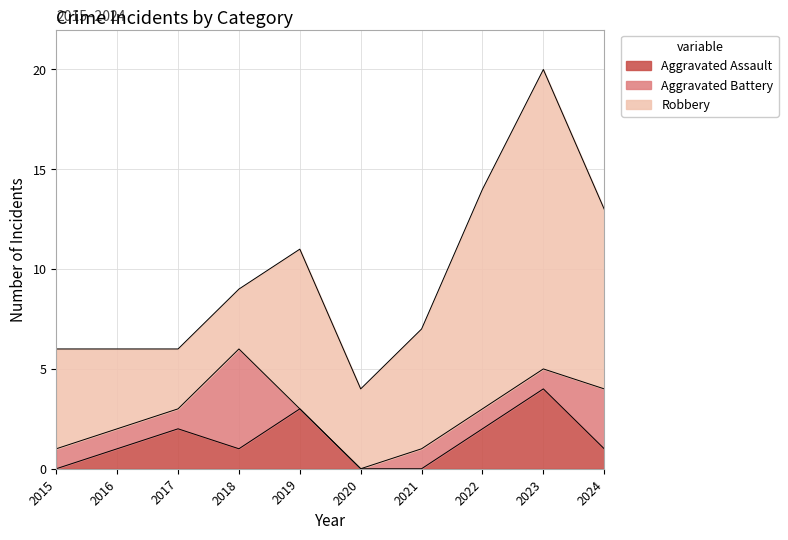

What is the spread (max minus min) of values at 2022?

10